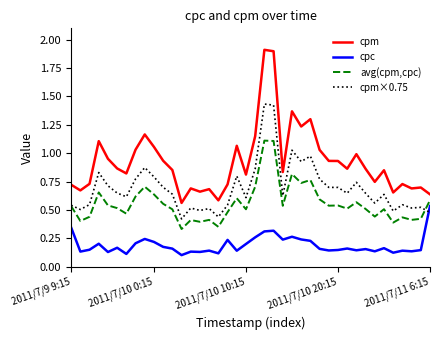

List the series in order of their overall mean, lowest first.

cpc, avg(cpm,cpc), cpm×0.75, cpm